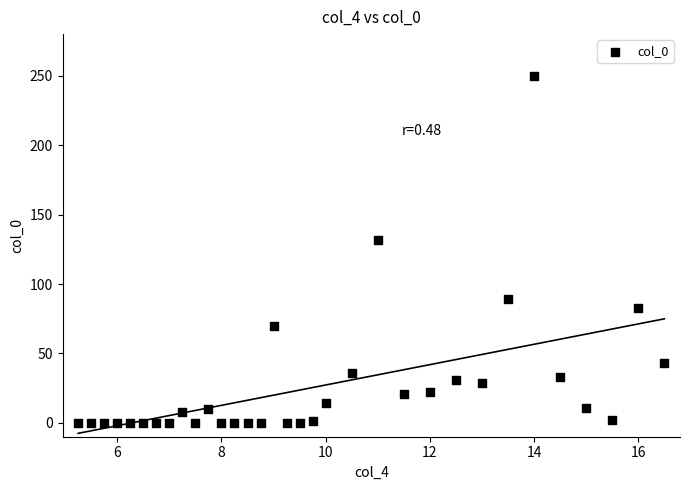

What is the range of Y values (max minus min)?

250